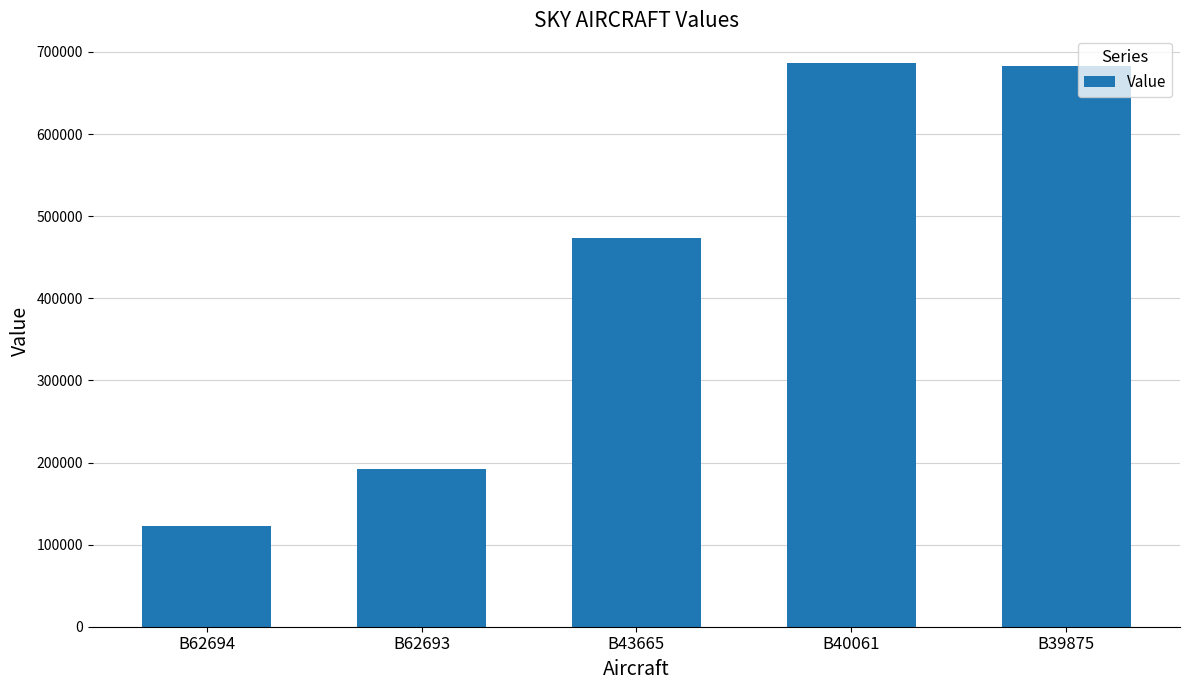

What is the difference between the values at B43665 and B40061?

212525